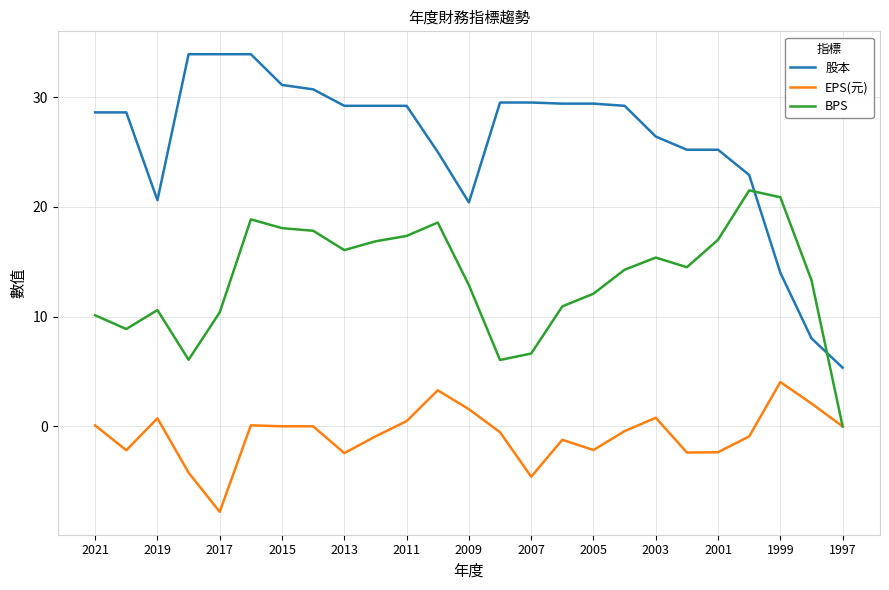

List the series in order of their overall mean, lowest first.

EPS(元), BPS, 股本